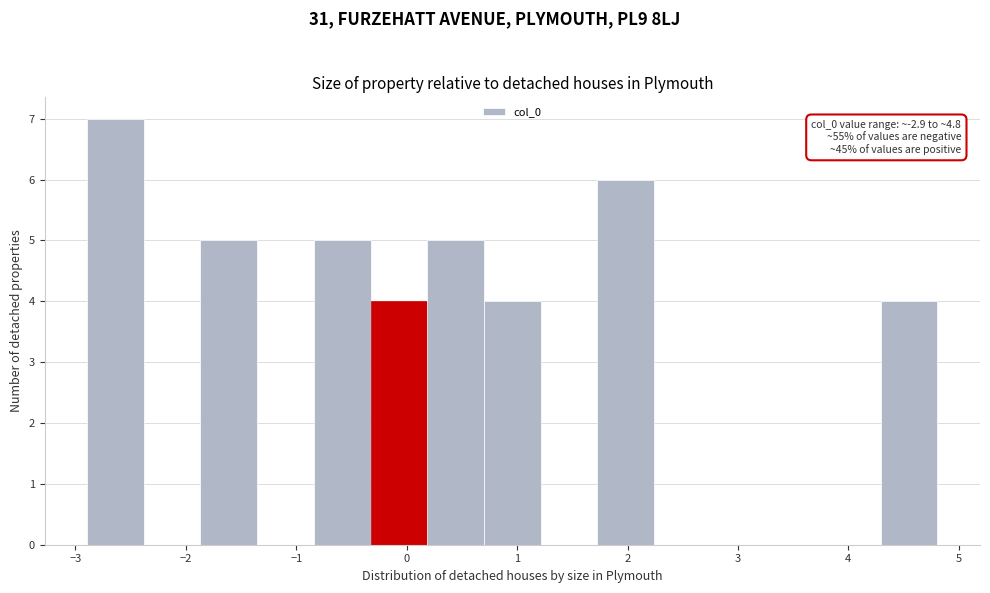

Over which range of the x-axis is the bar tallest?

-2.9 to -2.4